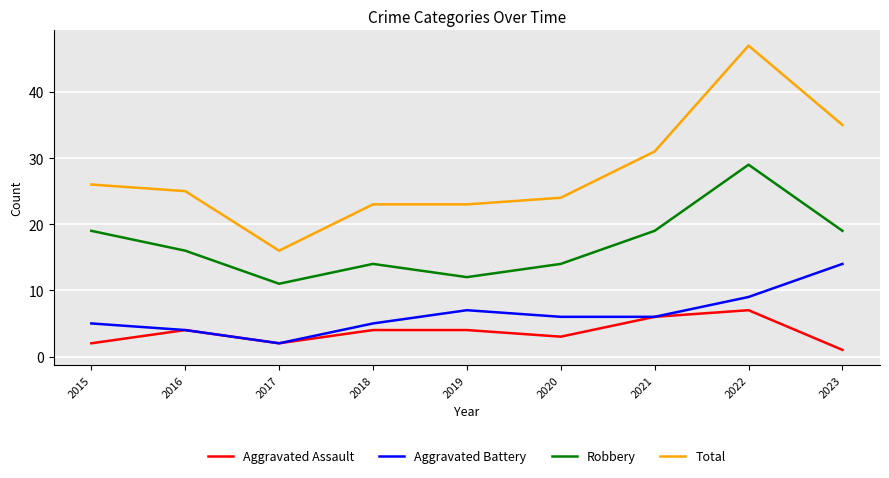

Reading left to right, transcribe all the data shown in this chart.

Aggravated Assault: 2	4	2	4	4	3	6	7	1
Aggravated Battery: 5	4	2	5	7	6	6	9	14
Robbery: 19	16	11	14	12	14	19	29	19
Total: 26	25	16	23	23	24	31	47	35